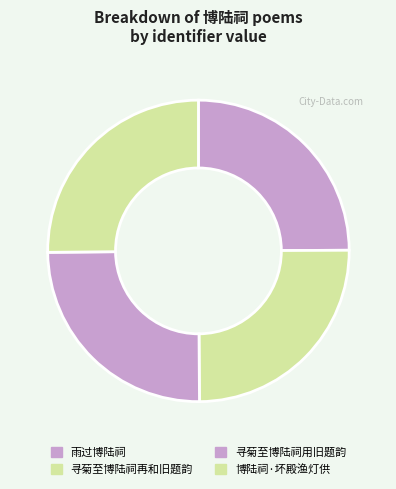

What is the smallest slice in the pie chart?

雨过博陆祠